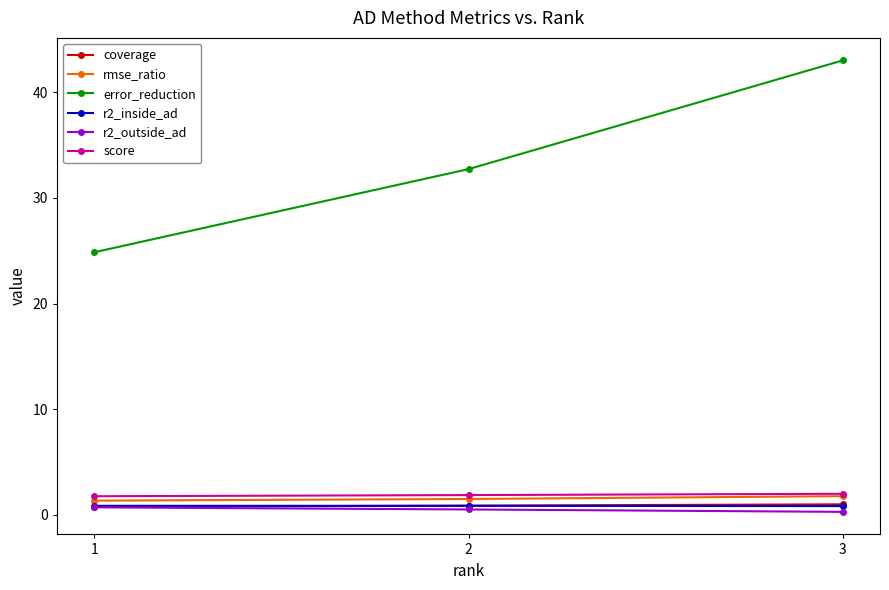

The r2_outside_ad series shows 0.3 at 3. True or false?

True